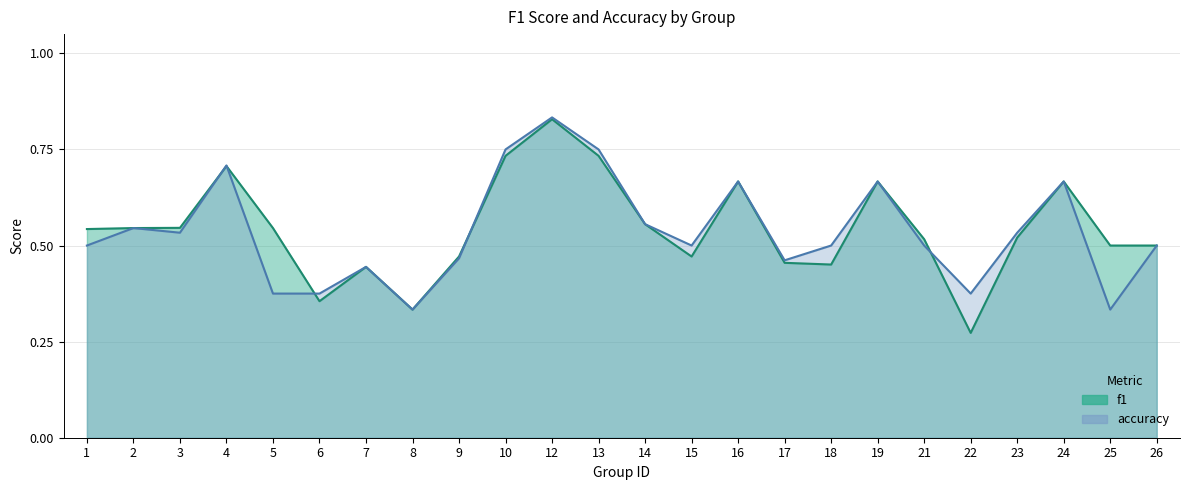

At 13, list the series in order from largest to smallest.

accuracy, f1